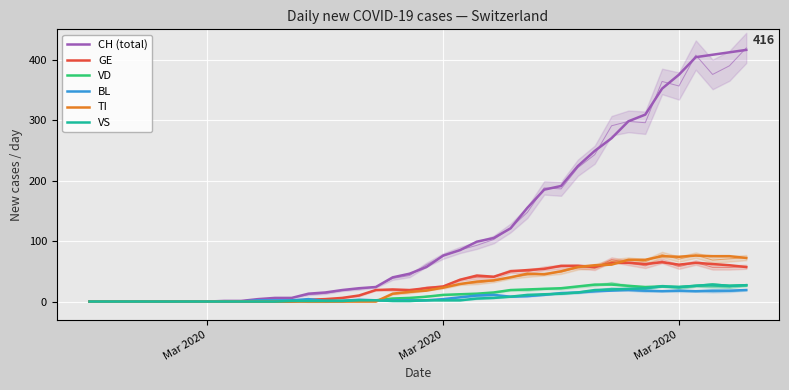

At which label does BL reach its minimum?

Mar 2020